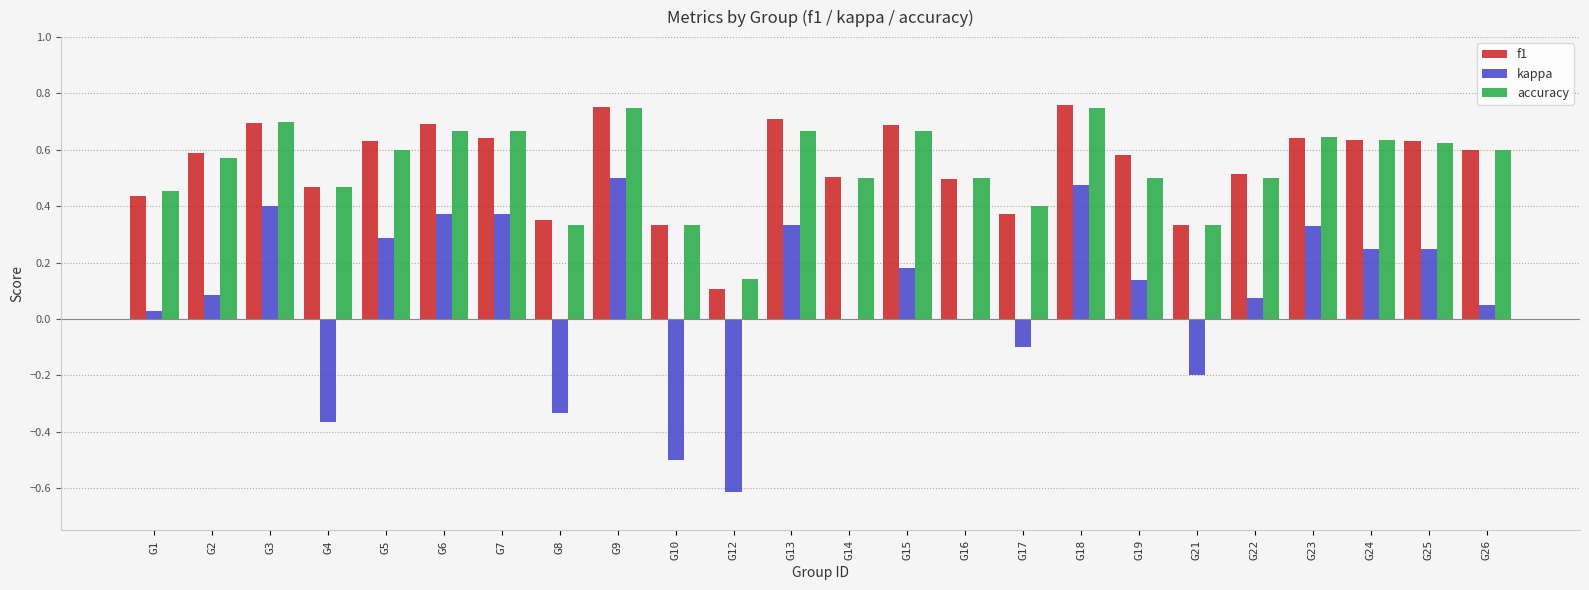

The value of kappa at G9 is 0.5. True or false?

True